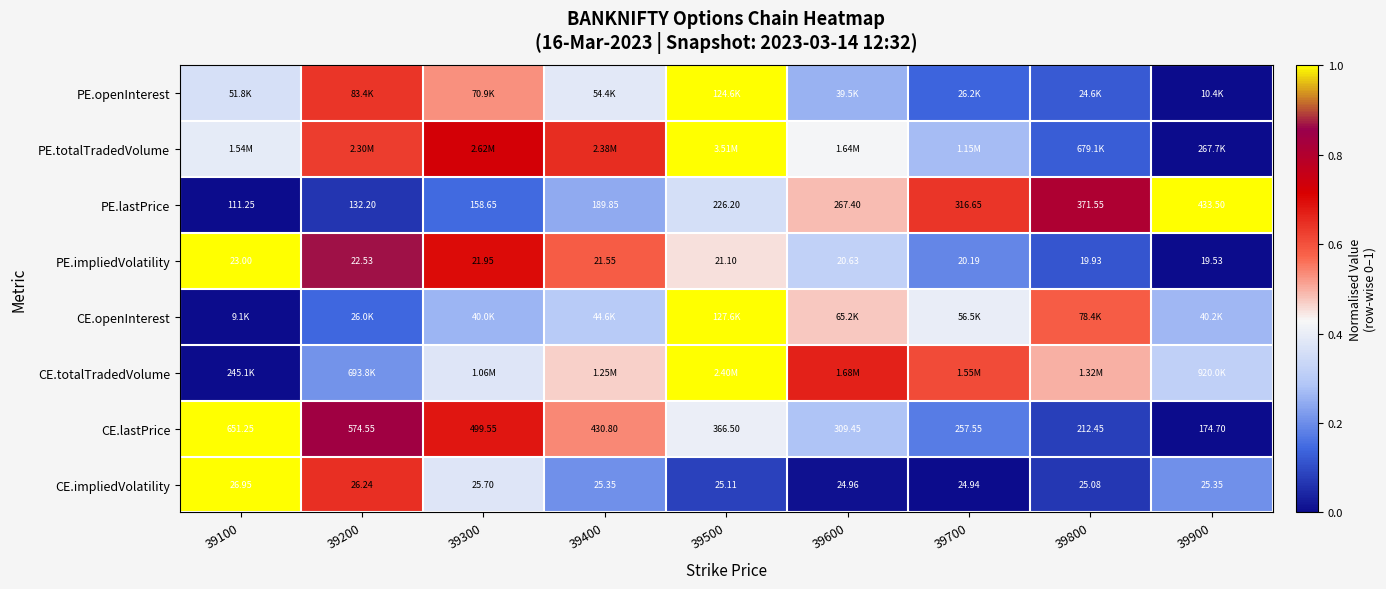

Is the value of PE.lastPrice at 39700 greater than the value of CE.lastPrice at 39500?

No